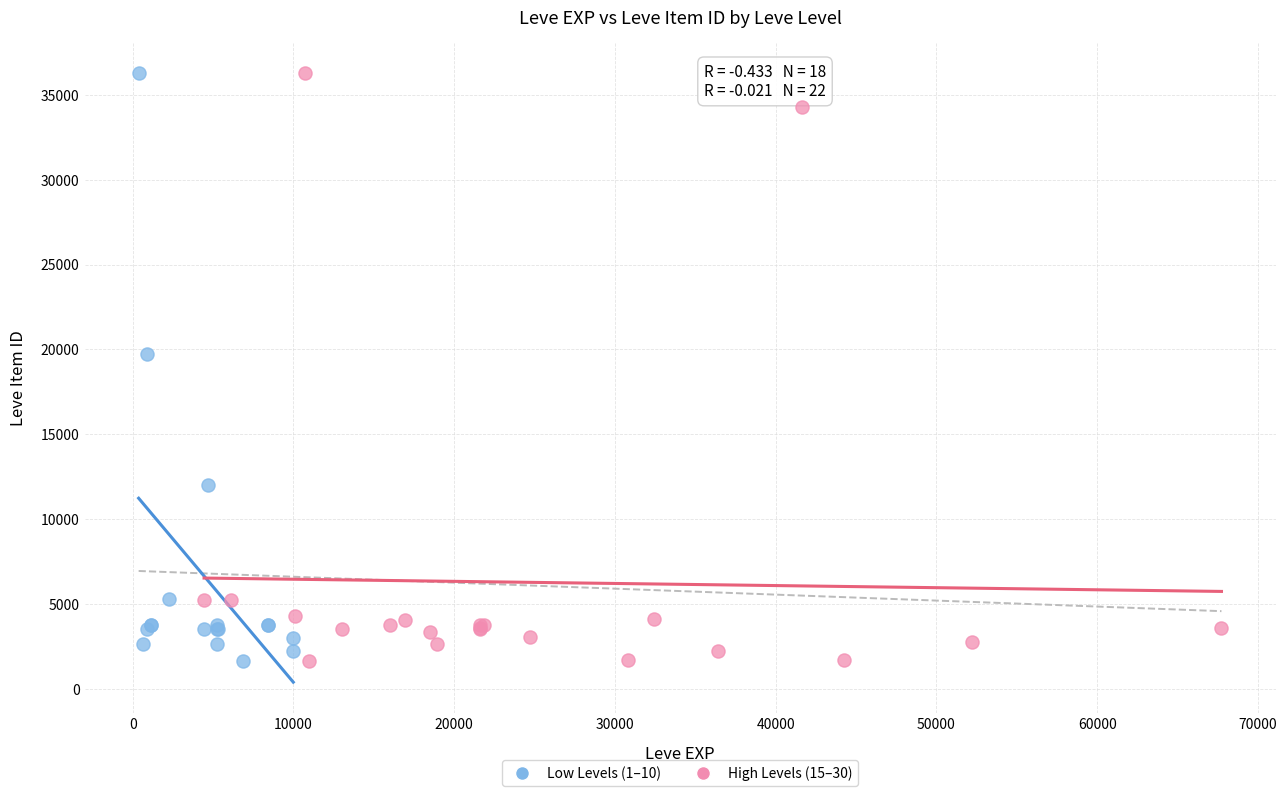

What are all the series names shown in the legend?

Low Levels (1–10), High Levels (15–30)